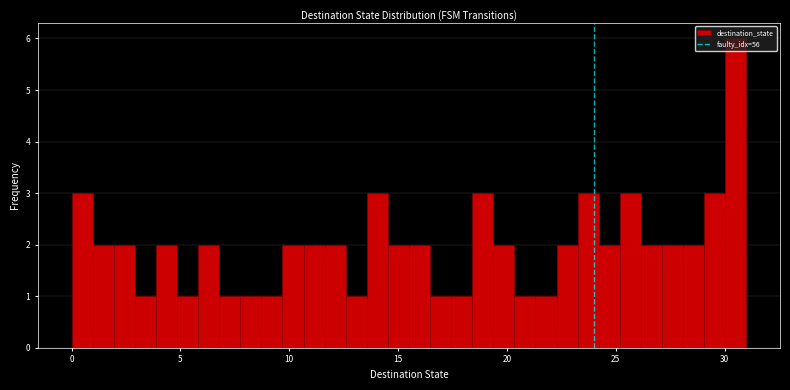

Around what value on the x-axis is the tallest bar? Give the approximate position of its centre, as read against the axis.

30.5